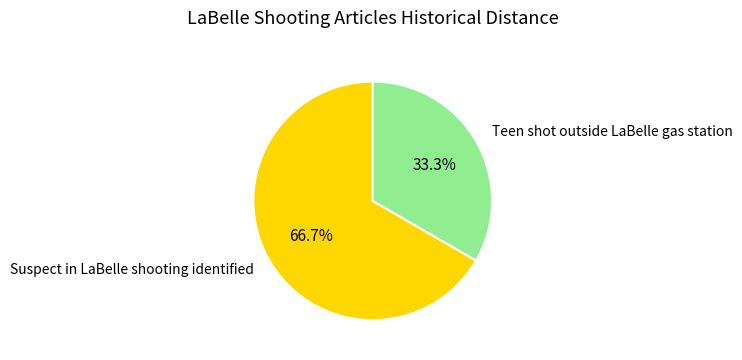

Approximately how many times larger is the value at Suspect in LaBelle shooting identified compared to Teen shot outside LaBelle gas station?

2.0